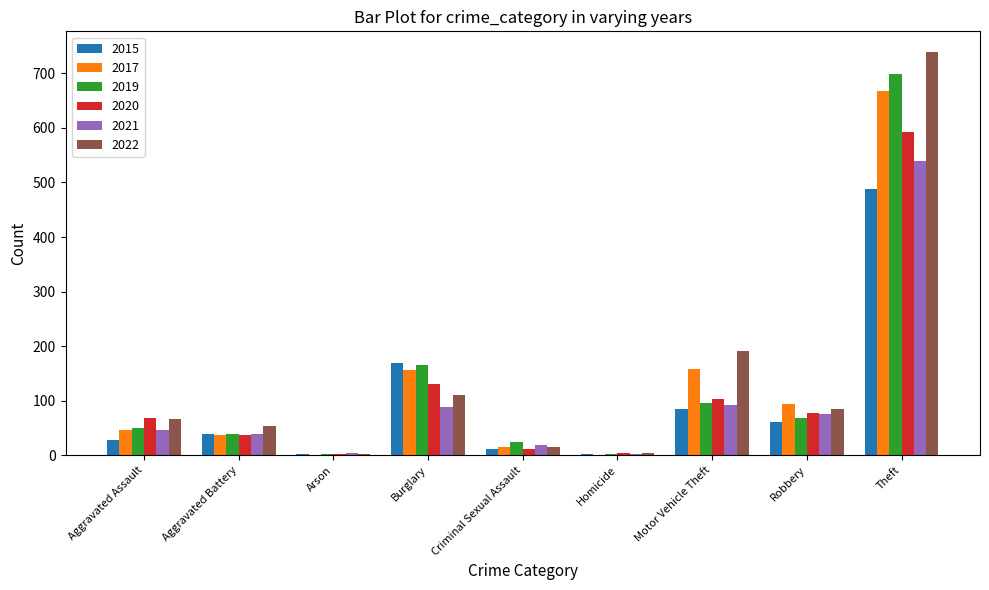

At which label is 2019 closest to 350?

Burglary